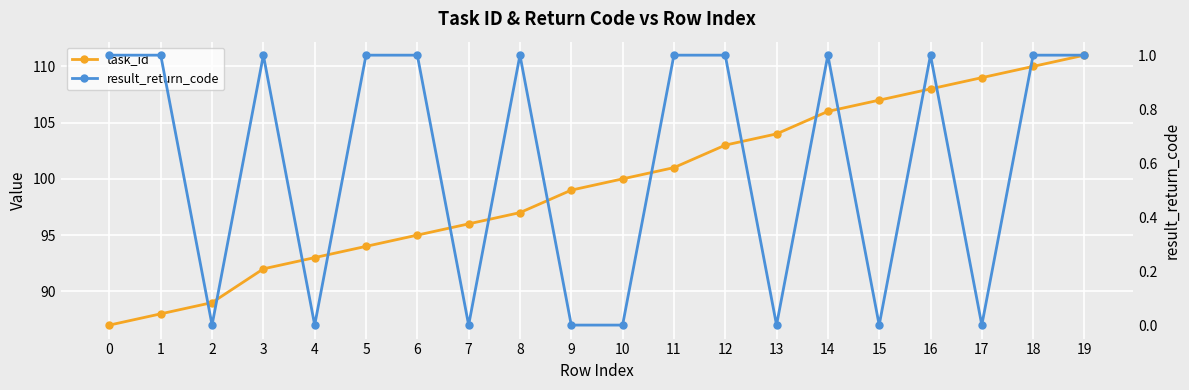

True or false: task_id and result_return_code intersect in this chart.

False